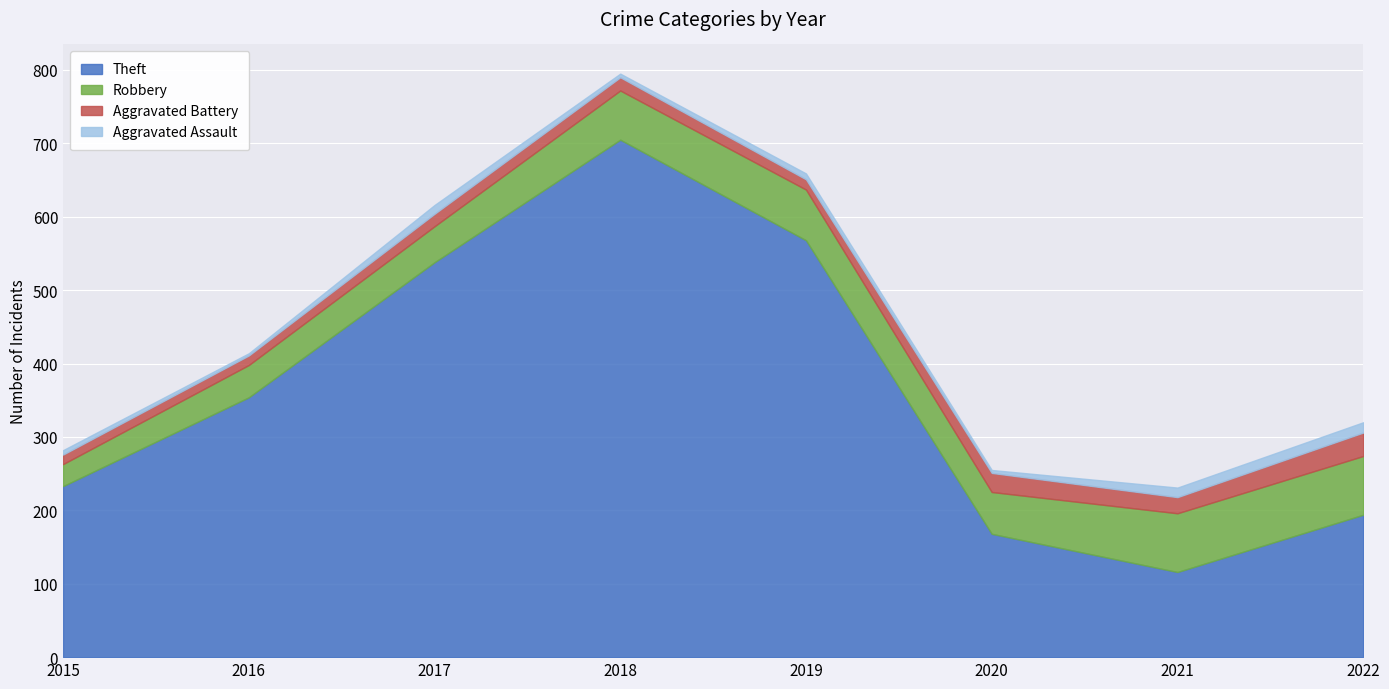

How many series are shown in this chart?

4